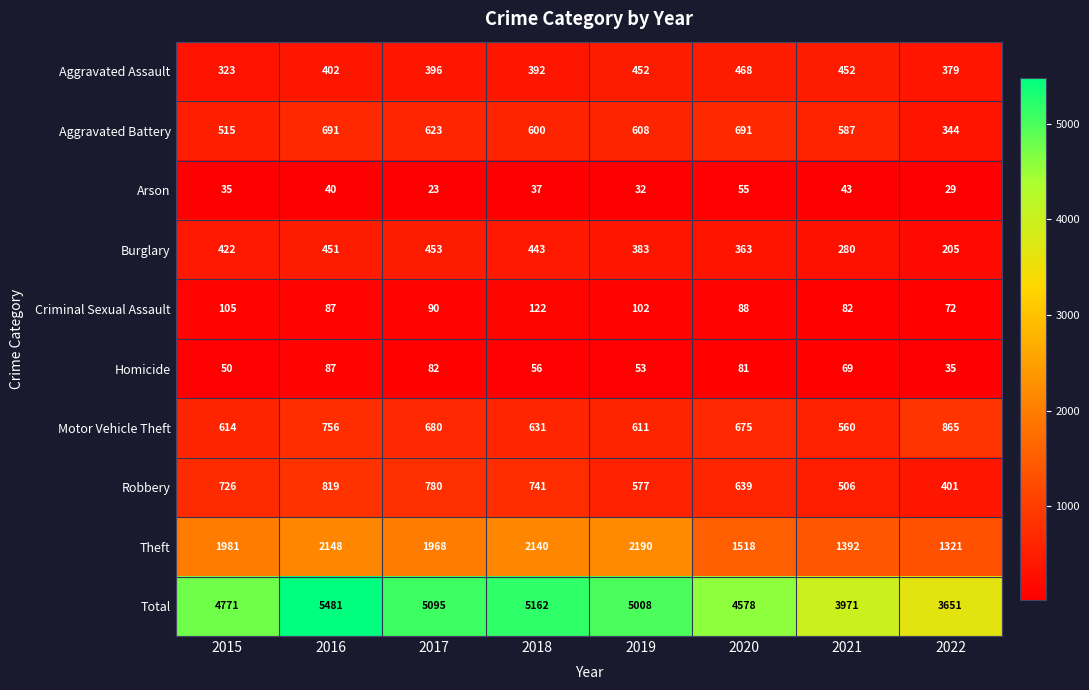

Which series has the widest spread of values?

Total